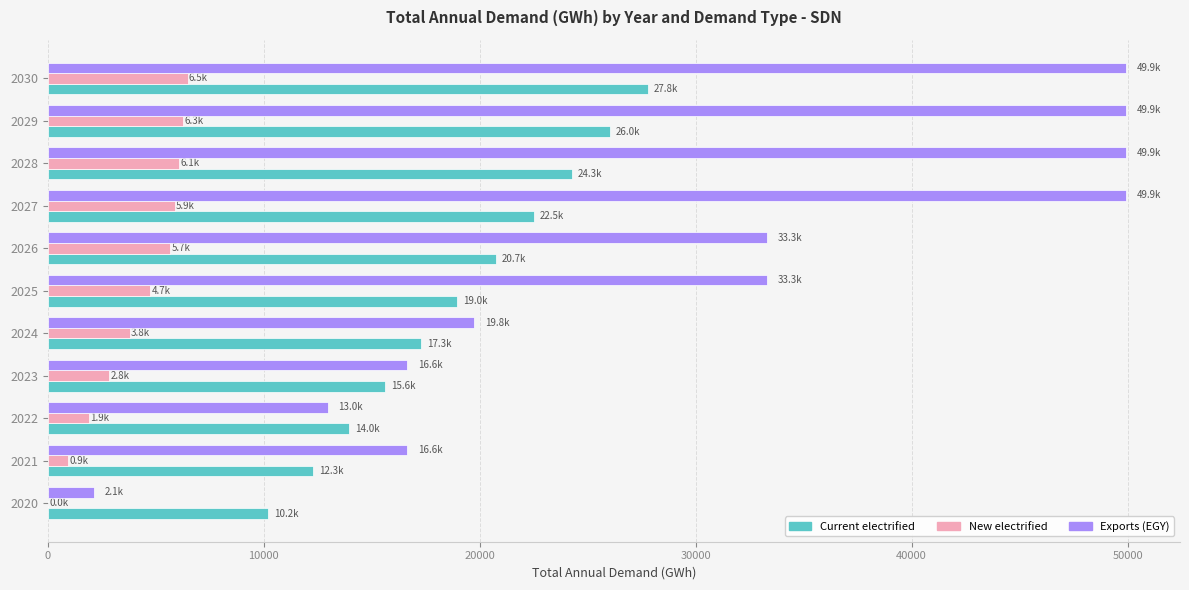

True or false: Exports (EGY) has a value of 5502.1 at 2024.

False